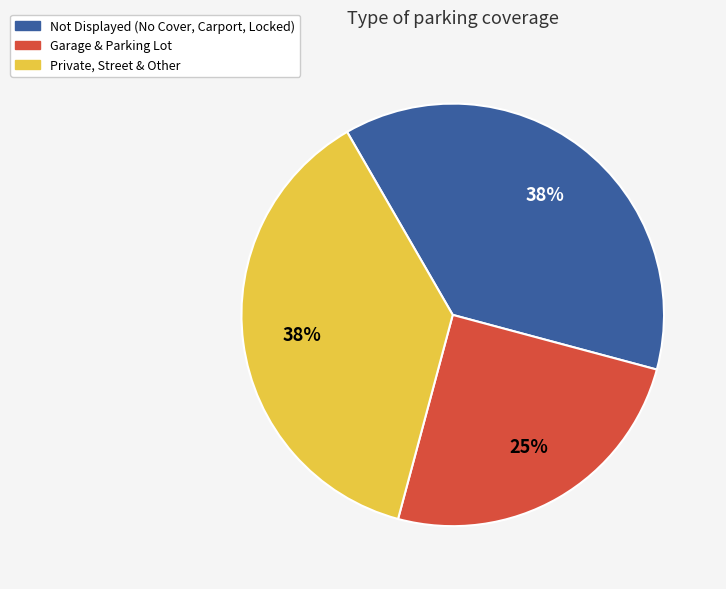

Which slice is the smallest?

Garage & Parking Lot